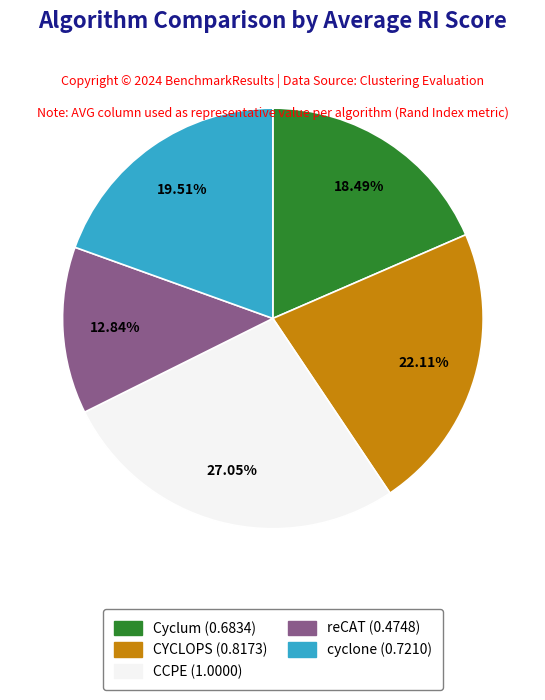

The CCPE slice represents 38% of the pie. True or false?

False